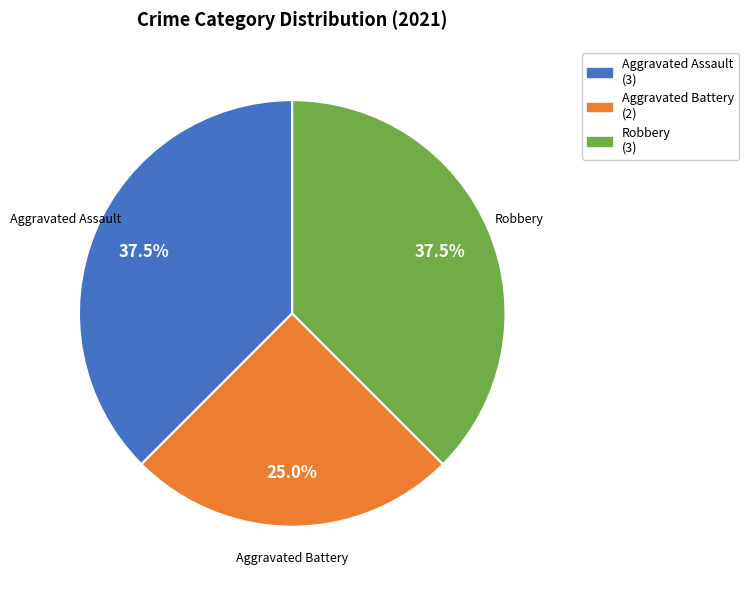

Does any single category account for the majority?

No